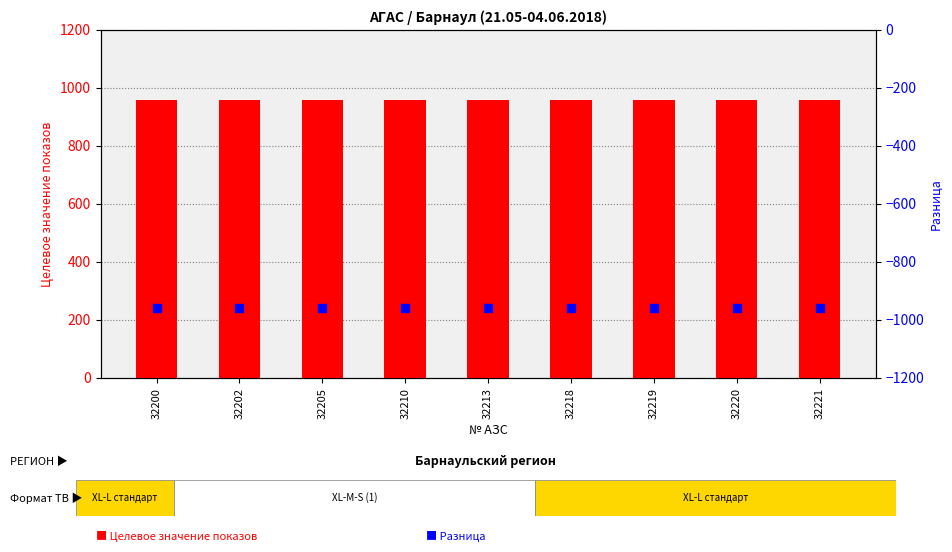

Which series contains the highest Y value?

Целевое значение показов